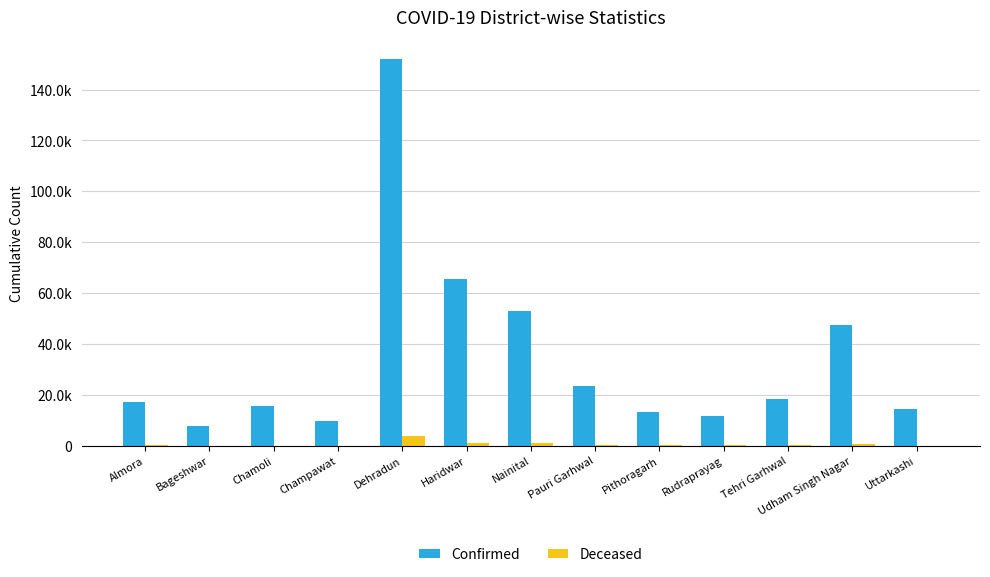

Reading left to right, what are all the values shown in this chart?

Confirmed: Almora=17157	Bageshwar=7932	Chamoli=15633	Champawat=9676	Dehradun=151861	Haridwar=65716	Nainital=52916	Pauri Garhwal=23347	Pithoragarh=13062	Rudraprayag=11868	Tehri Garhwal=18474	Udham Singh Nagar=47310	Uttarkashi=14491
Deceased: Almora=200	Bageshwar=61	Chamoli=65	Champawat=55	Dehradun=3737	Haridwar=1056	Nainital=980	Pauri Garhwal=336	Pithoragarh=186	Rudraprayag=108	Tehri Garhwal=118	Udham Singh Nagar=769	Uttarkashi=80